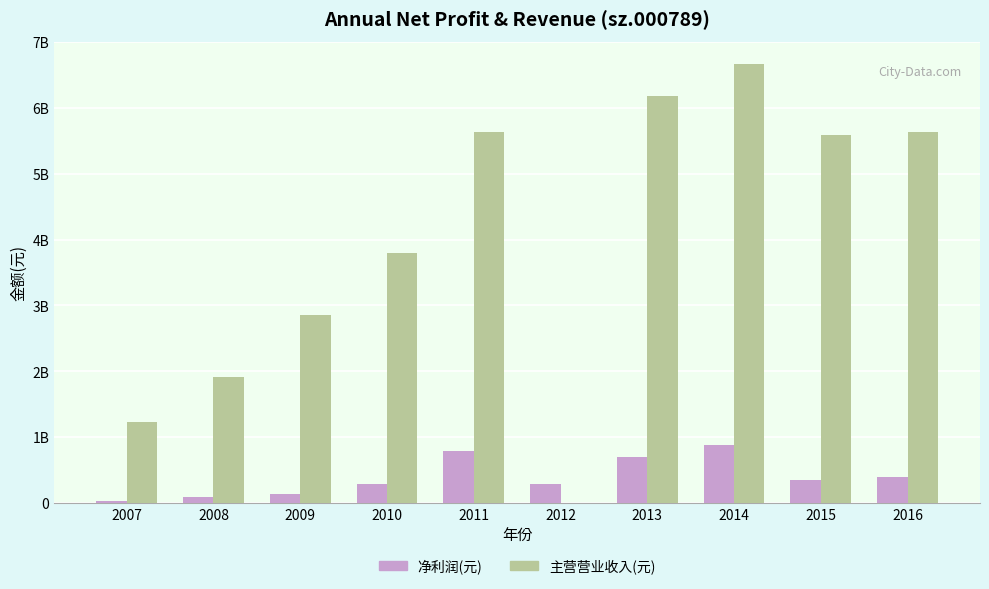

At how many categories does at least one series exceed 5794103180?

2